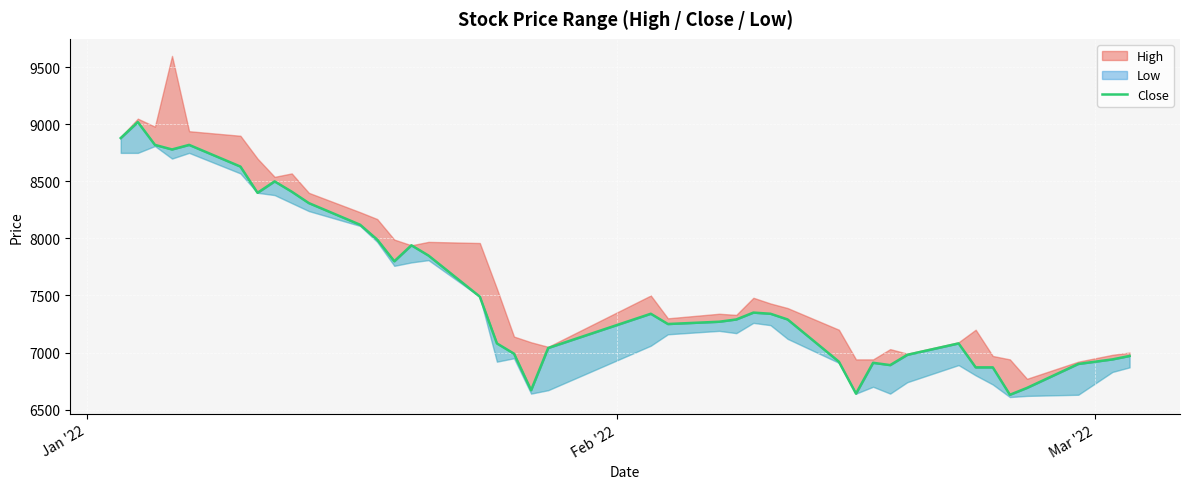

How many lines are shown in the chart?

1